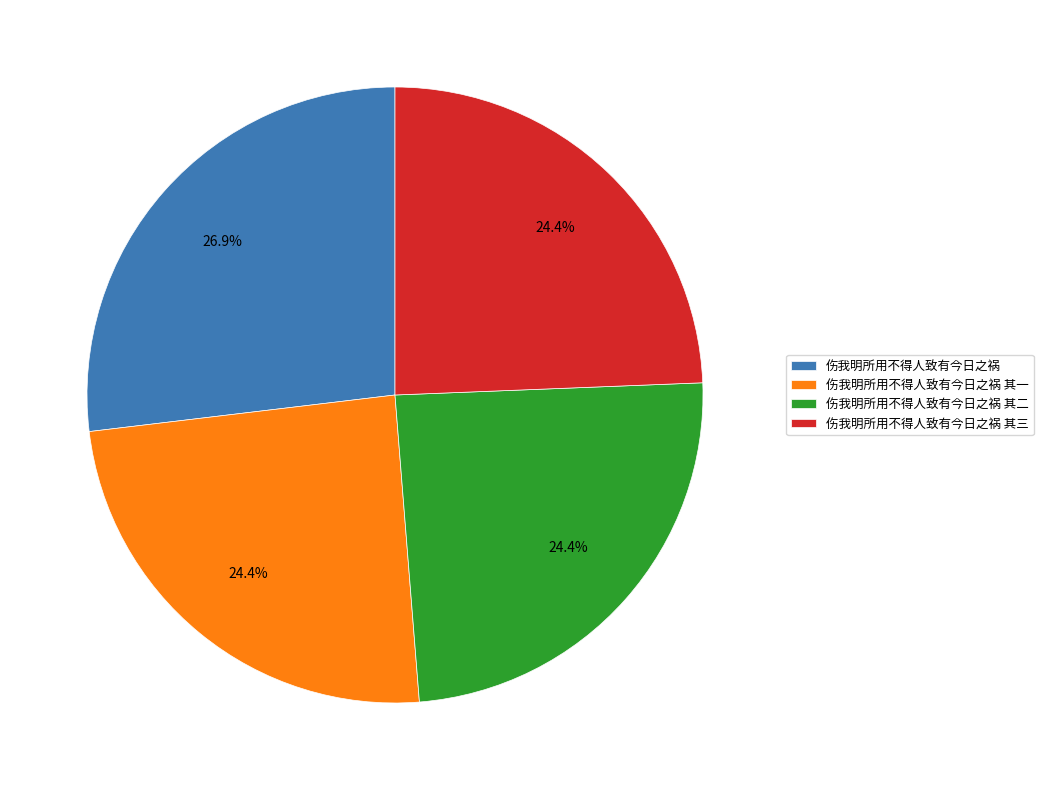

To the nearest percent, what portion does 伤我明所用不得人致有今日之祸 其一 represent?

24%